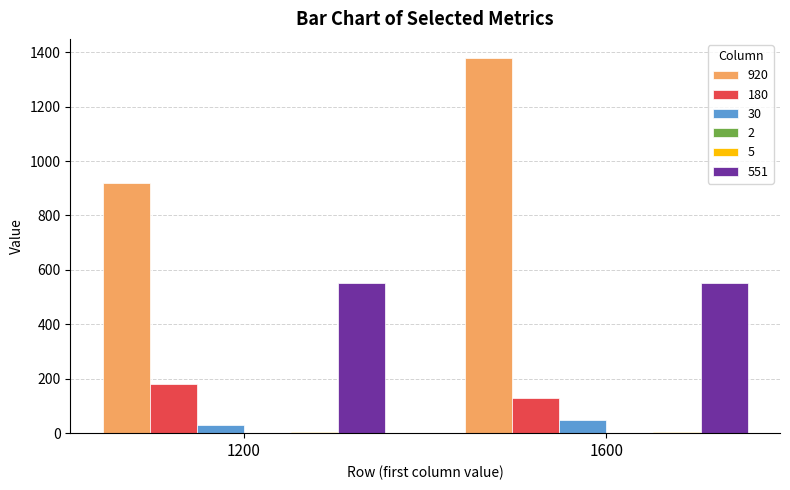

What is the greatest value displayed?

1380